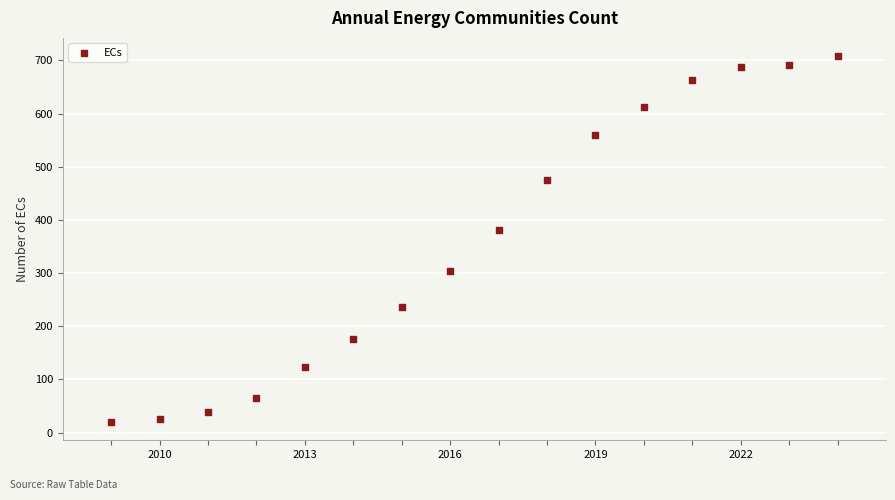

What is the range of X values (max minus min)?

15